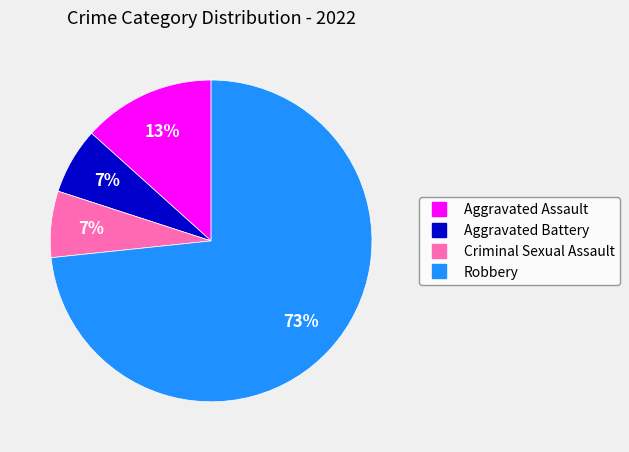

How many slices are in this pie chart?

4